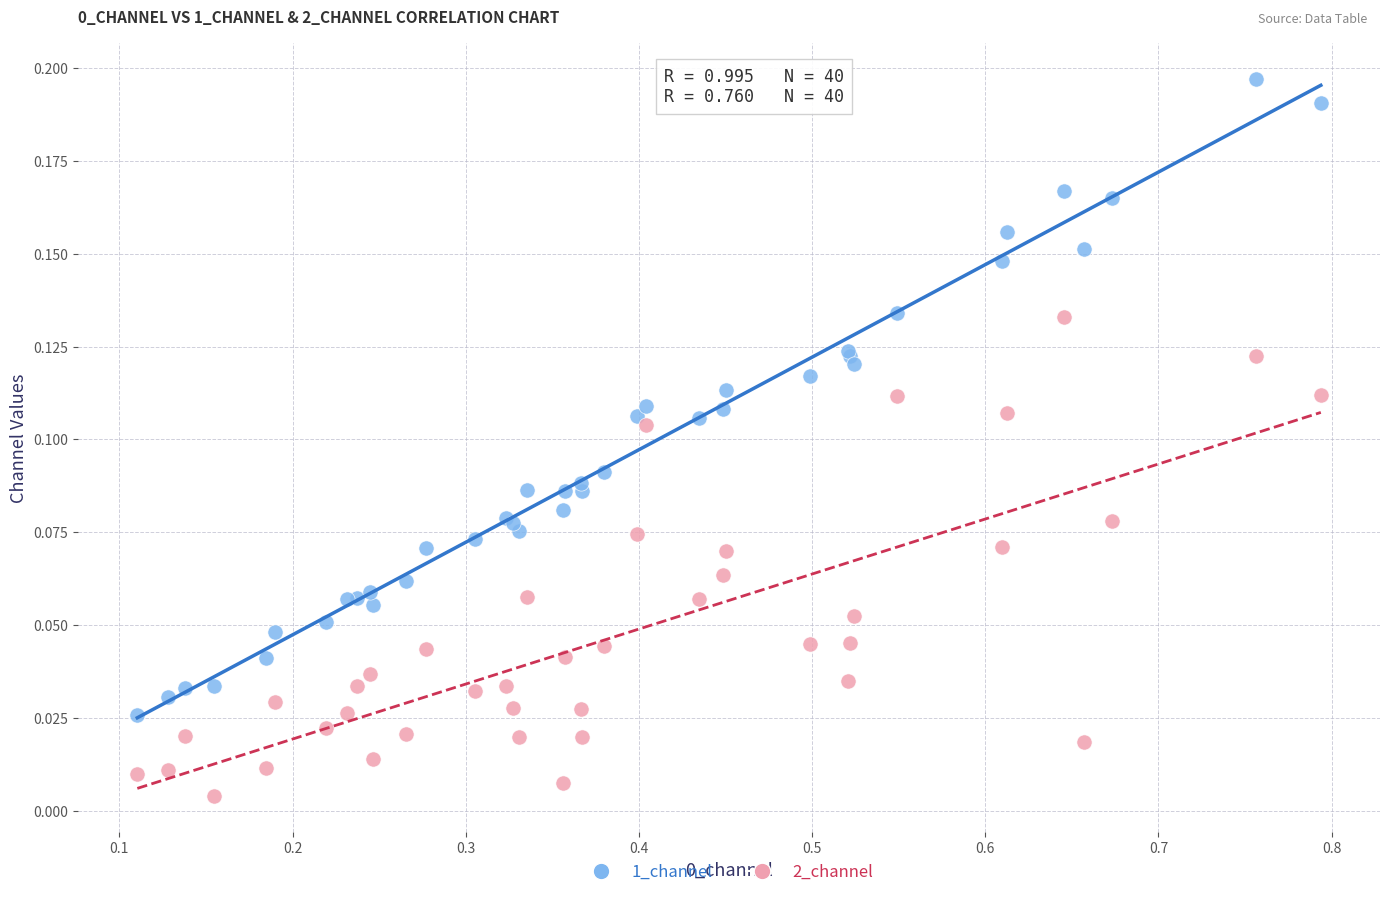

Which series reaches the minimum Y coordinate?

2_channel